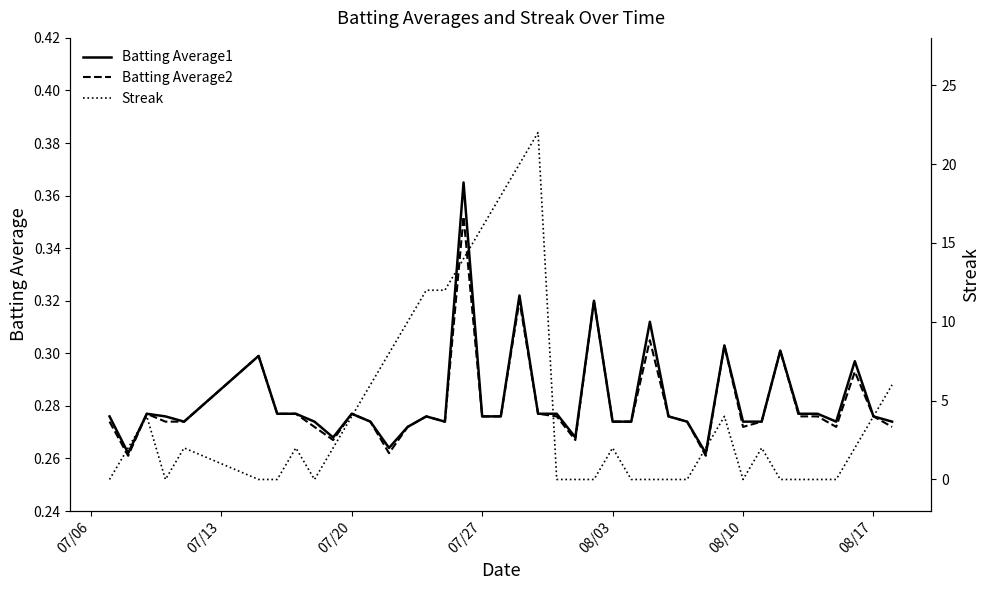

In Batting Average1, how many points are lower than both neighbors (excluding endpoints)?

8